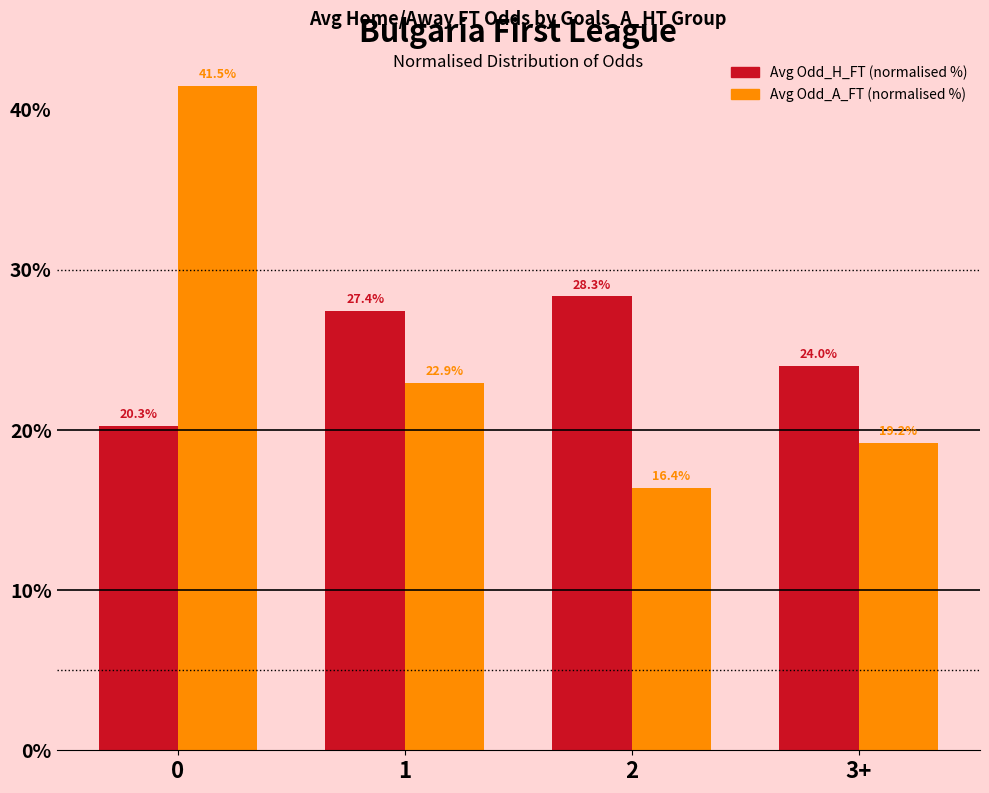

Is it true that Avg Odd_H_FT (normalised %) equals 24.0 at 3+?

True